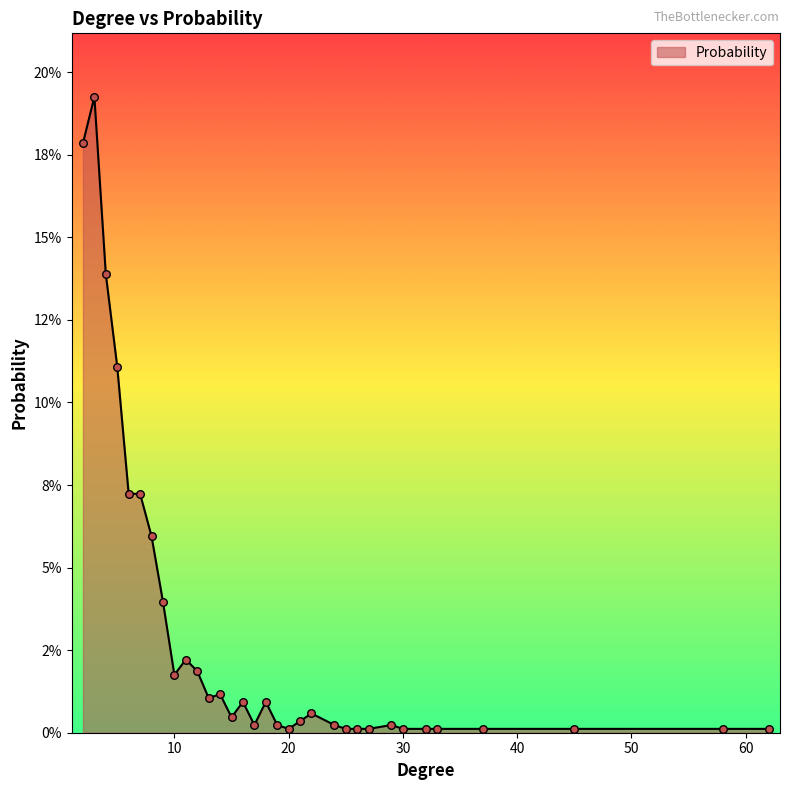

Does the chart have visible grid lines?

No